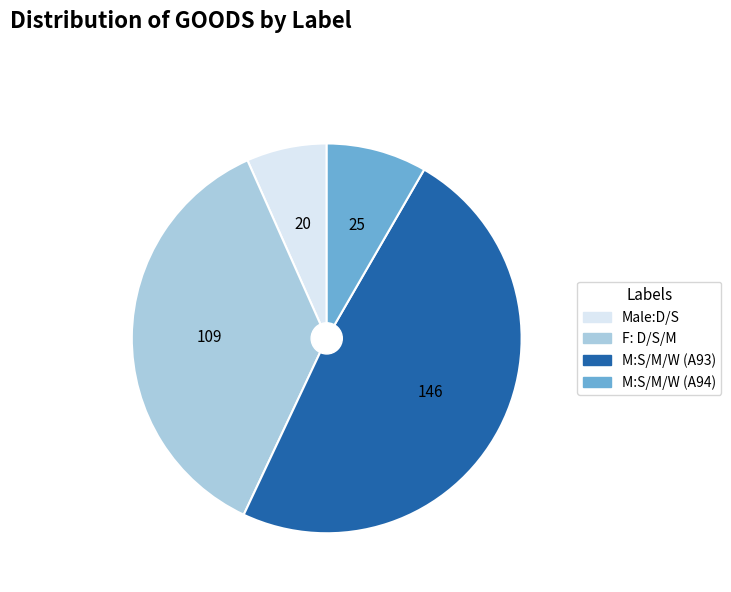

Between M:S/M/W (A93) and Male:D/S, which is larger?

M:S/M/W (A93)